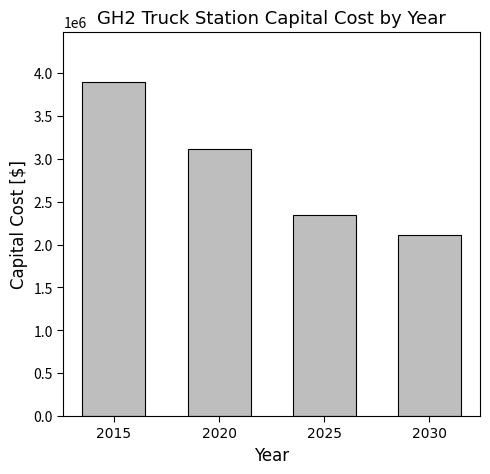

What is the value of the 2nd bar from the left?

3119642